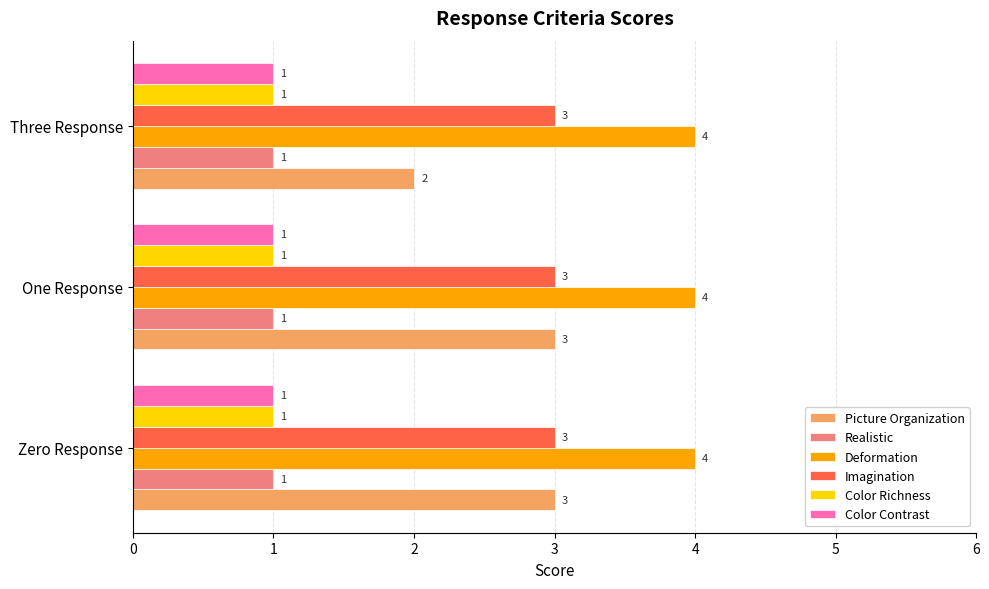

What is the sum of the Picture Organization values at One Response and Three Response?

5